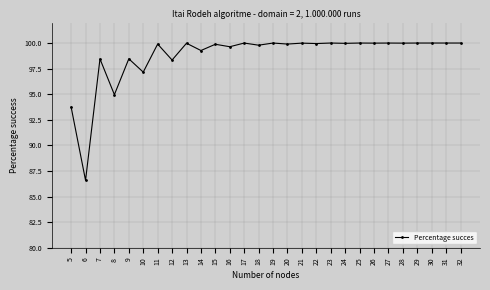

Is it true that the value at 12 is 98.3?

True